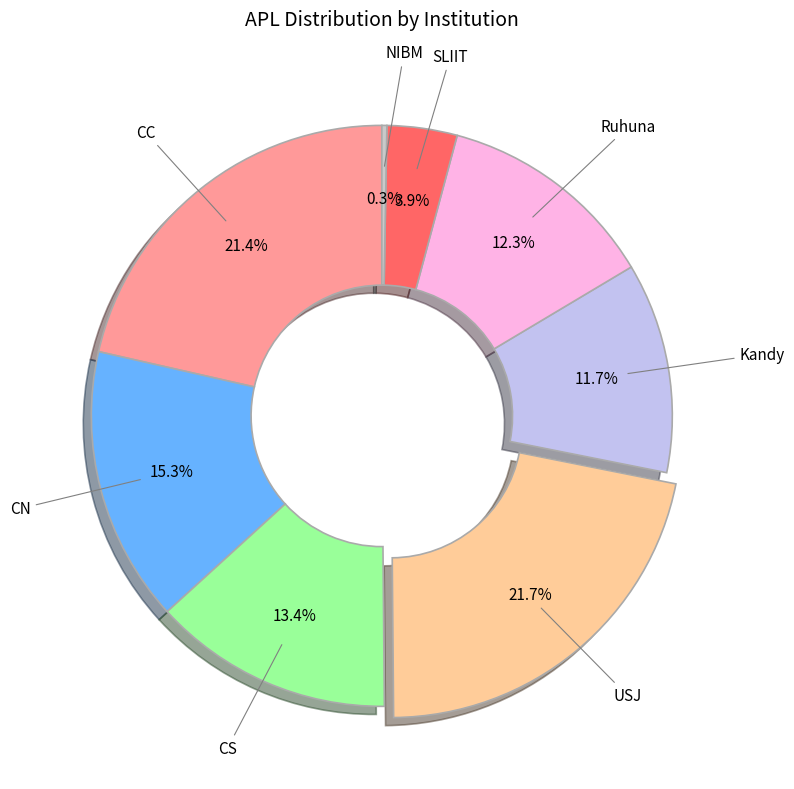

Which category has the smallest portion of the pie?

NIBM